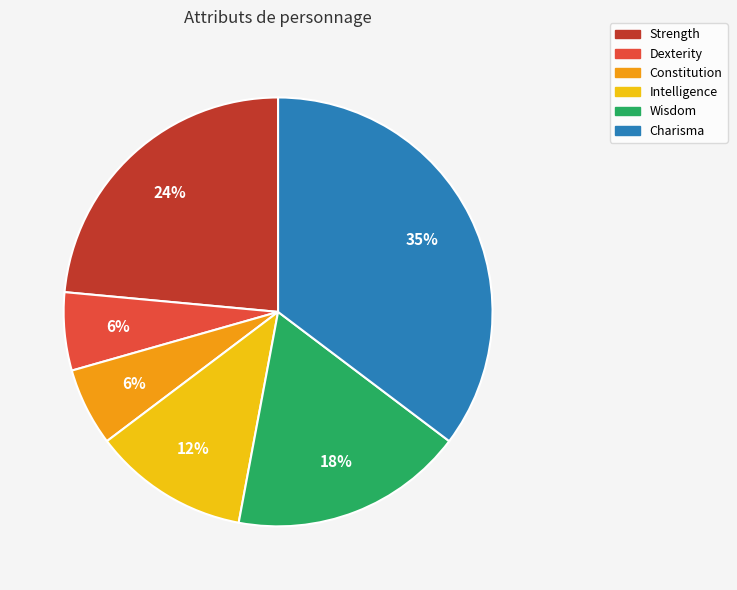

Between Strength and Intelligence, which is larger?

Strength